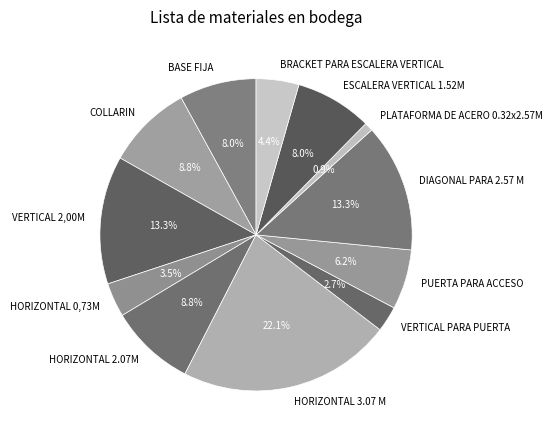

To the nearest percent, what is the average slice percentage?

8%